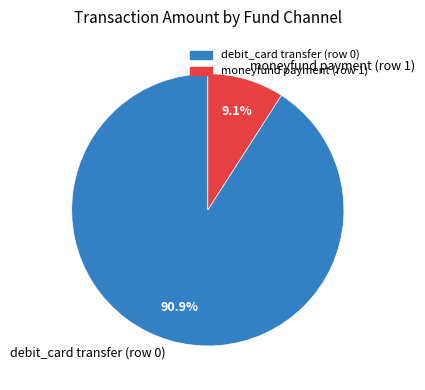

What portion of the pie excludes moneyfund payment (row 1)?

90.9%